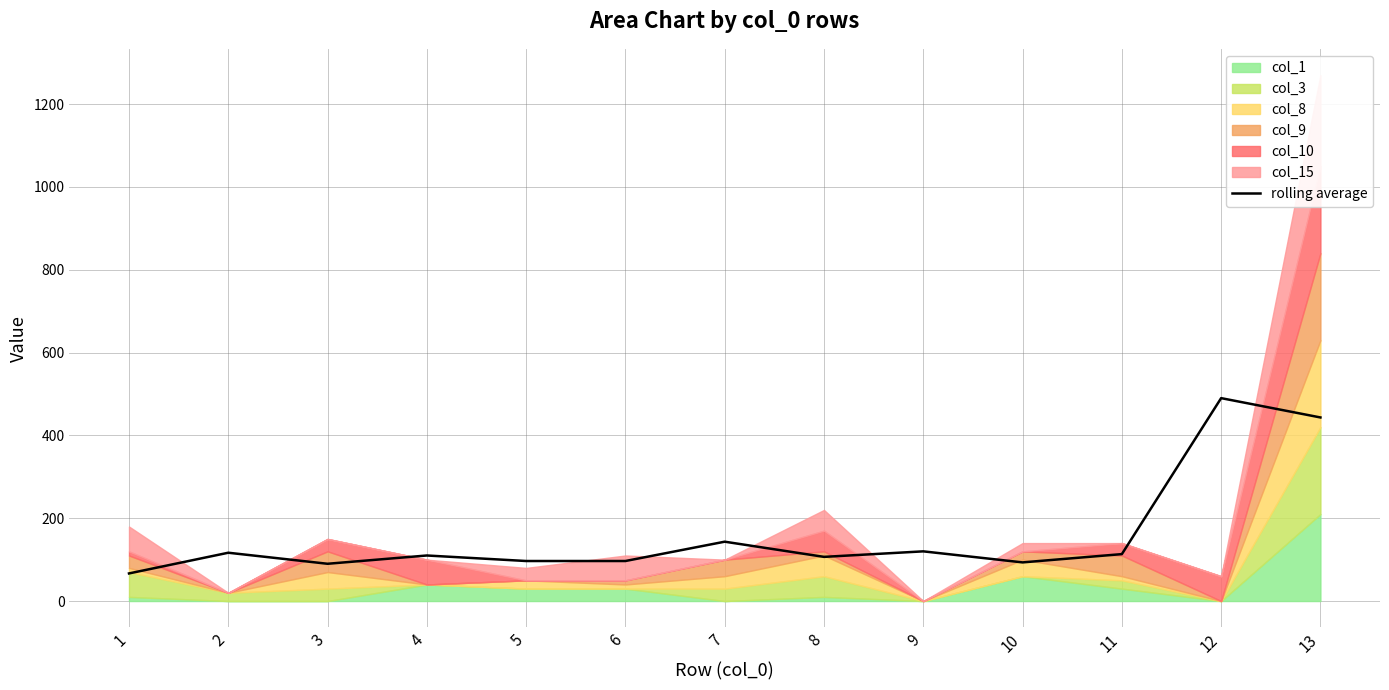

What is the greatest value displayed?

490.0